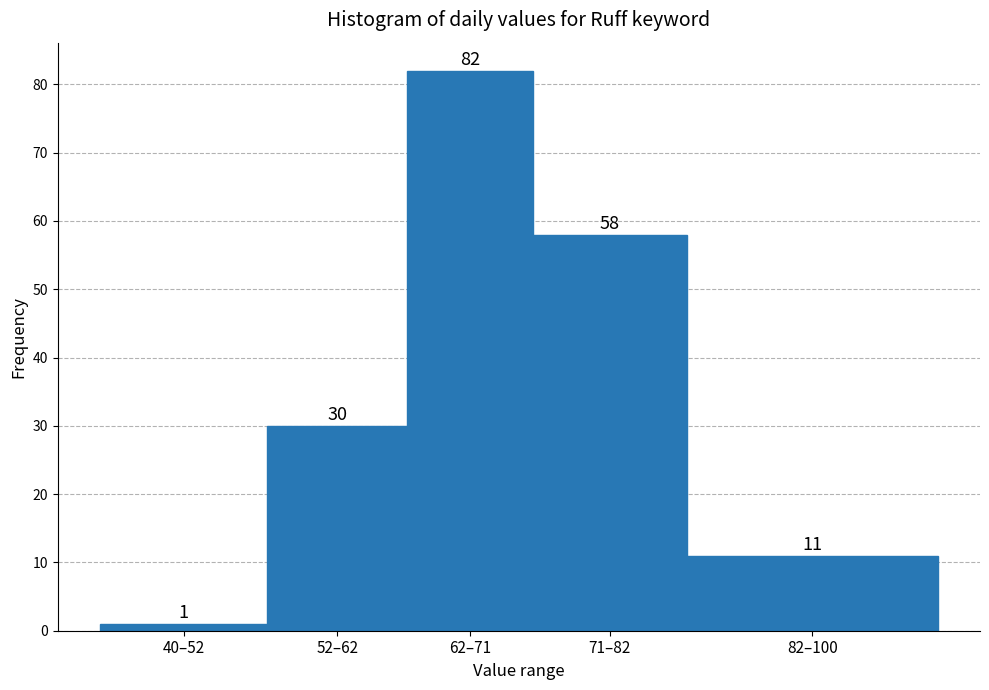

Reading right to left, transcribe all the data shown in this chart.

82–100=11	71–82=58	62–71=82	52–62=30	40–52=1